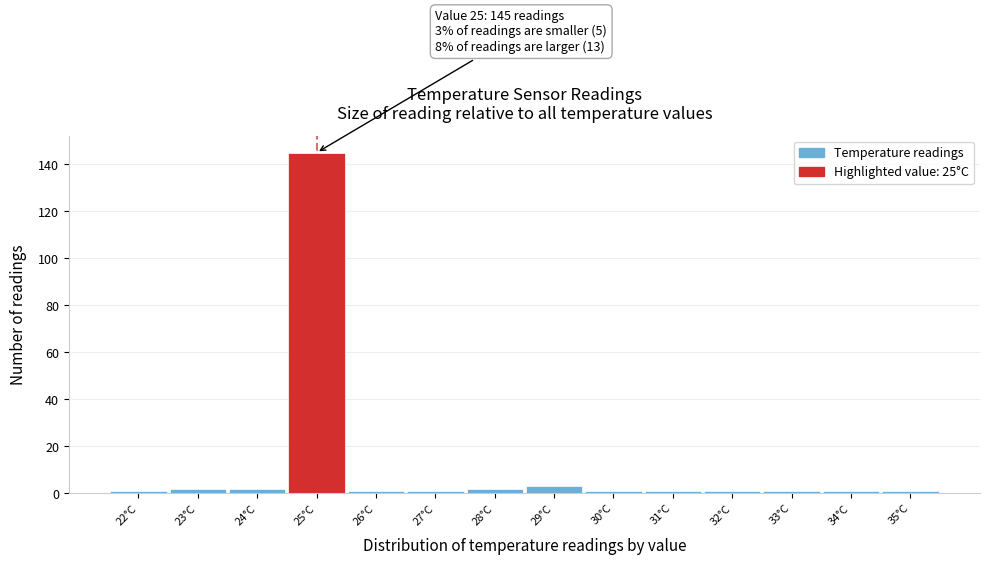

Over which range of the x-axis is the bar tallest?

24.5 to 25.5